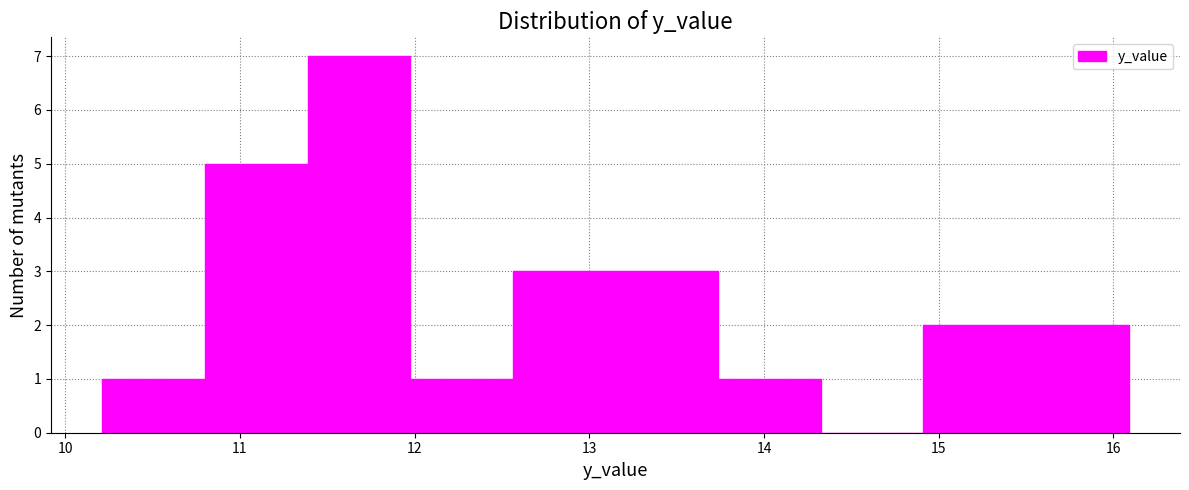

What is the height of the bar covering 12.0 to 12.6 on the x-axis? Neither the bar edges nor the heights are printed on the chart, so give them approximately, as read against the axes.

1